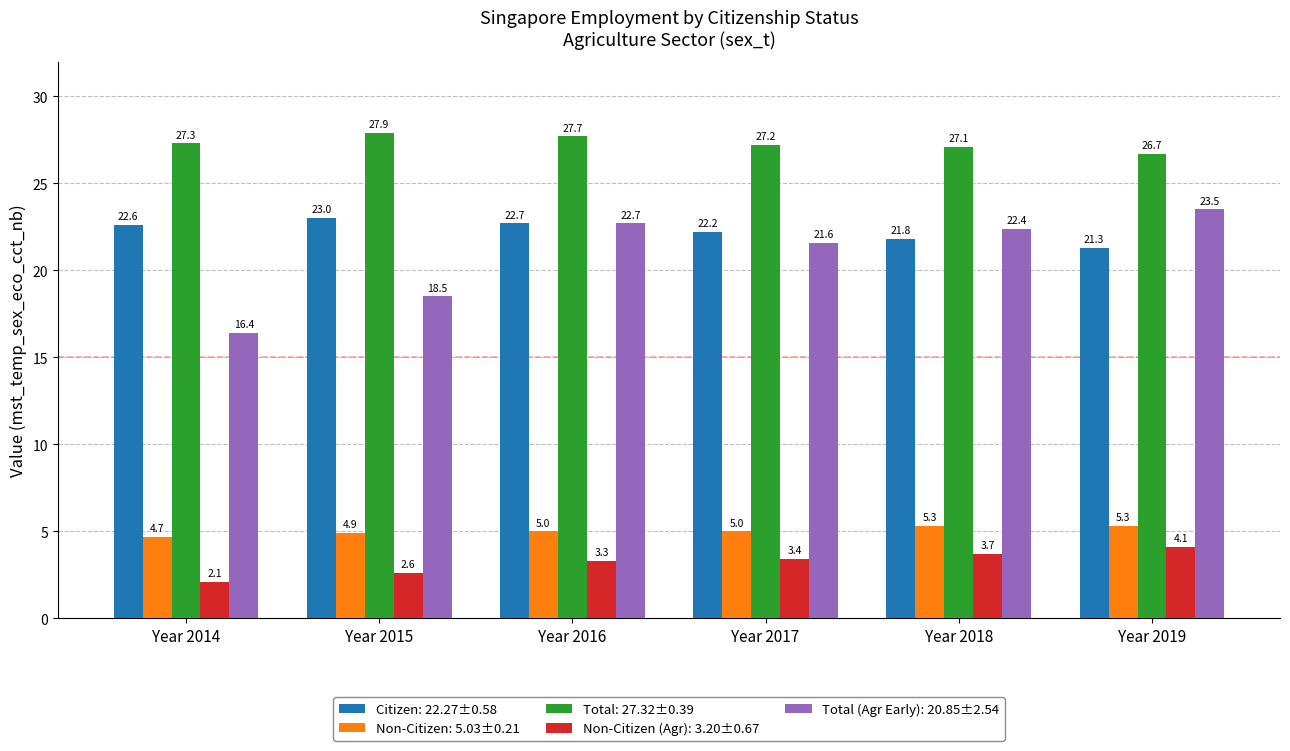

How many groups of bars are there?

6